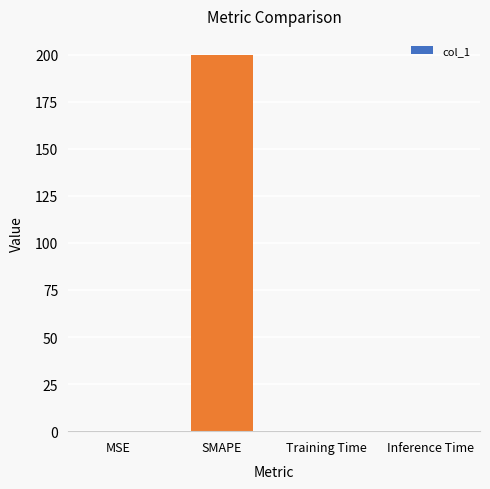

Read the value at SMAPE.

200.0